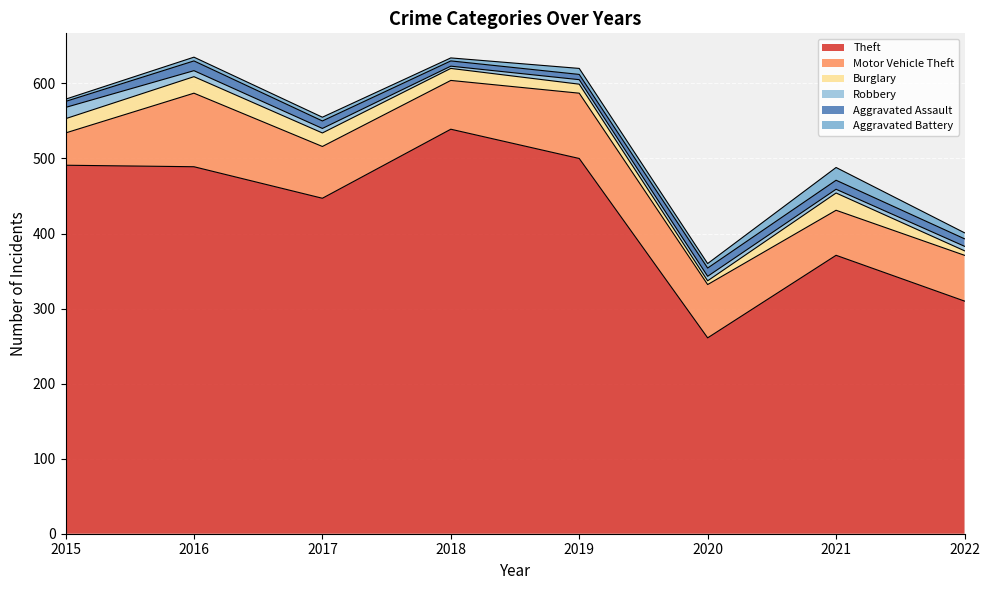

True or false: Robbery has more than 2 interior local peaks.

False